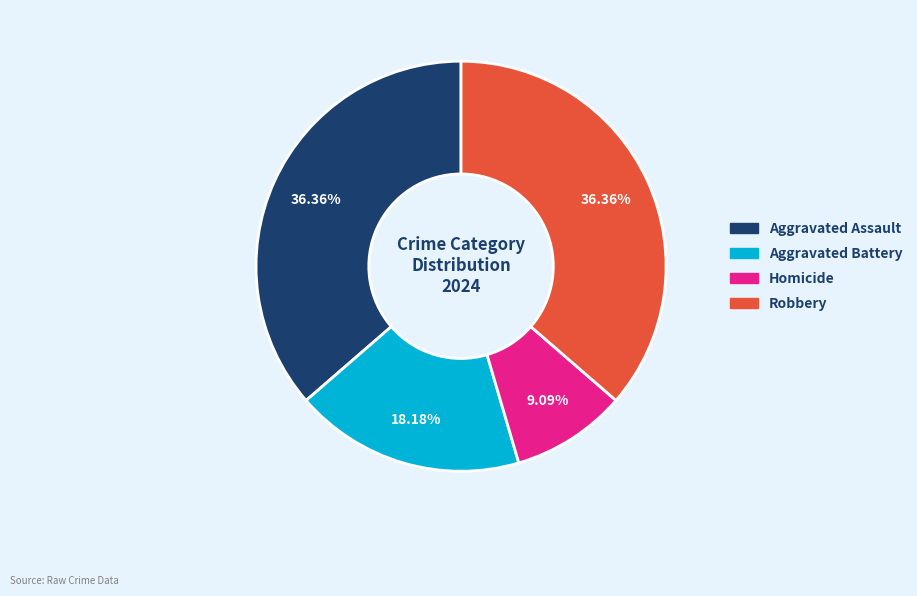

What is the smallest slice in the pie chart?

Homicide